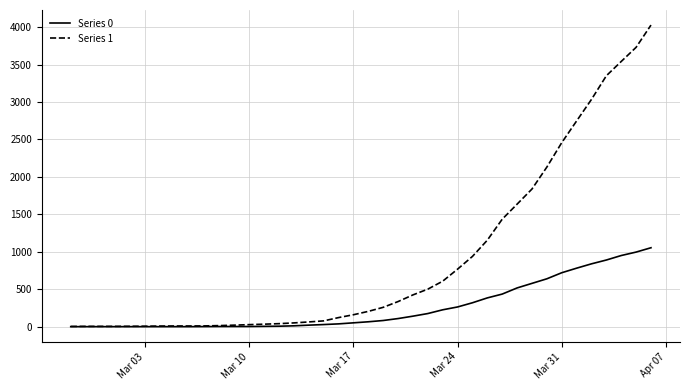

Which series has the largest total across all categories?

Series 1